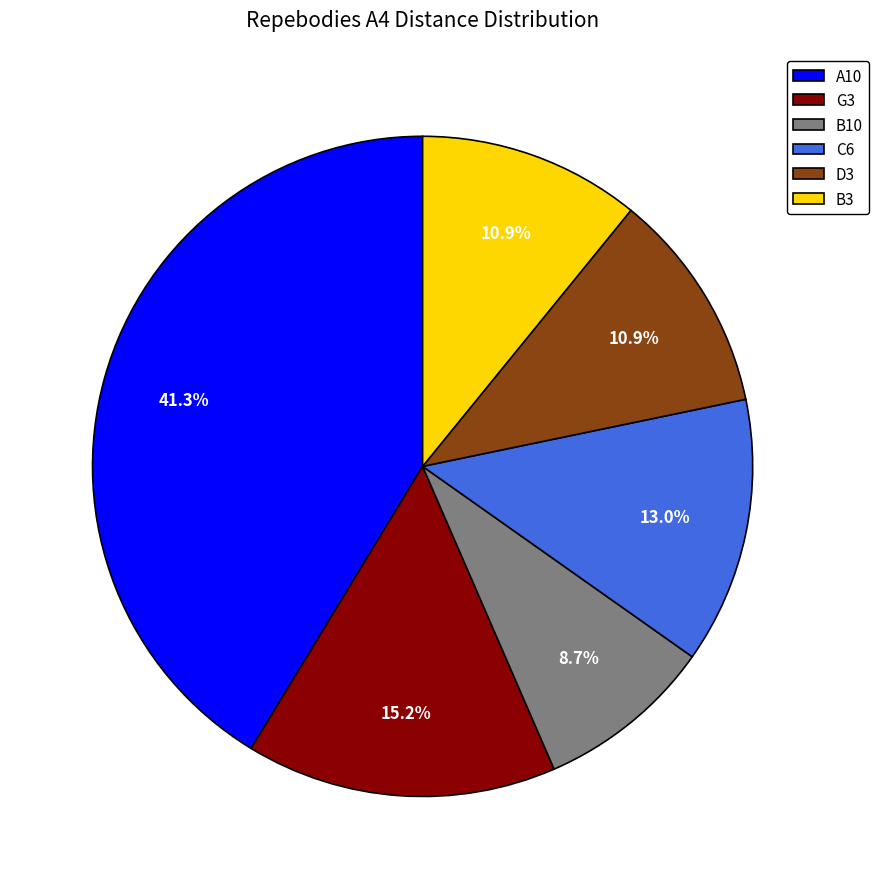

The B10 slice represents 1% of the pie. True or false?

False